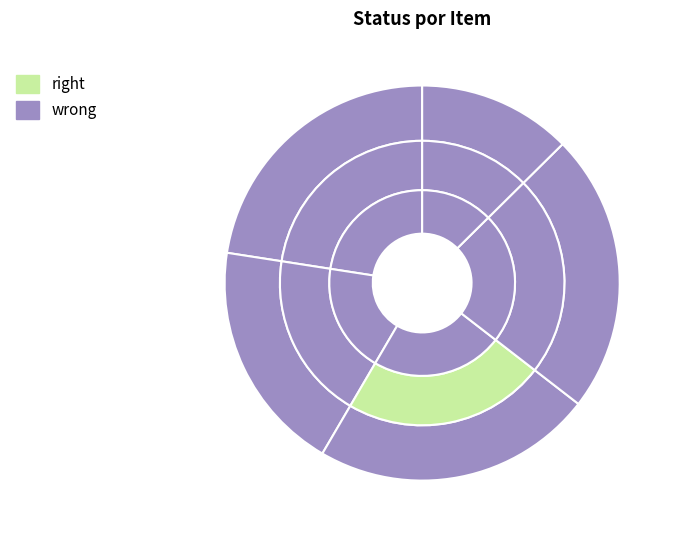

What portion of the pie excludes Kit Com 70 Mochila Cargueira?

77.4%